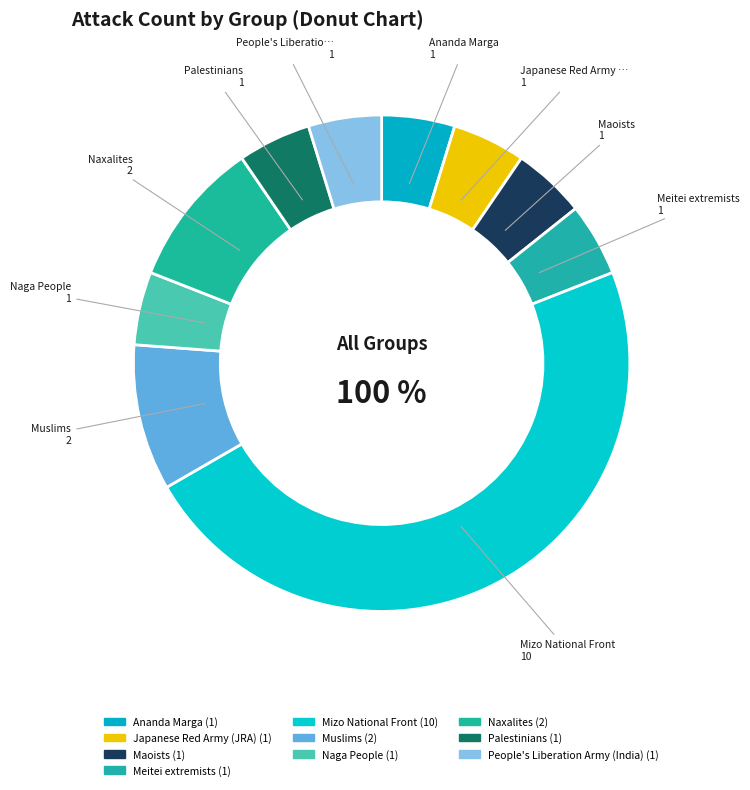

Which slice is the largest?

Mizo National Front